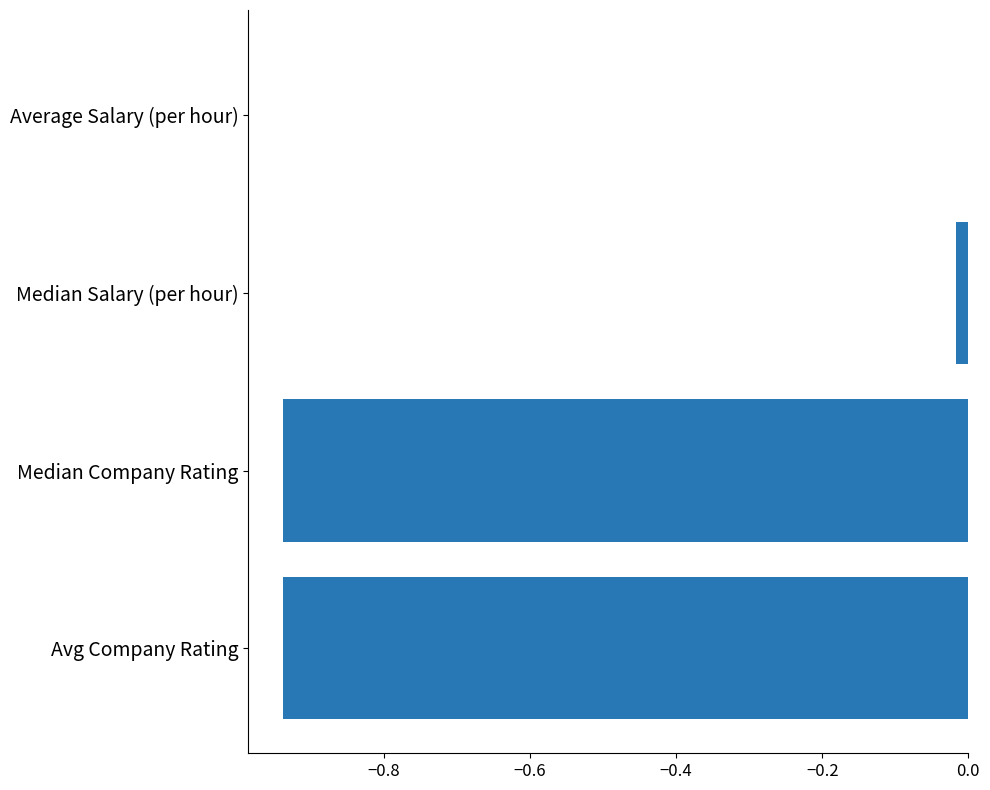

The chart shows a value of -1.6 at Avg Company Rating. True or false?

False